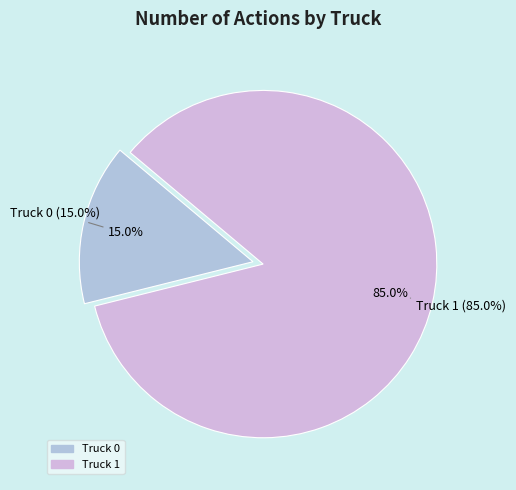

True or false: Truck 0 accounts for 1% of the total.

False